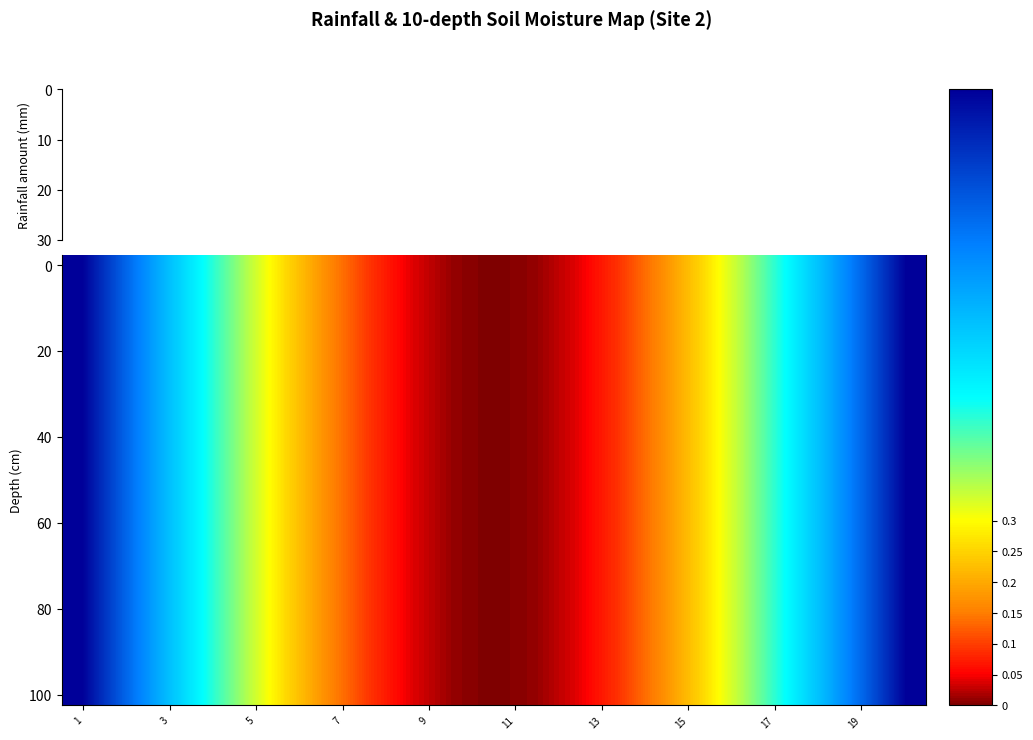

At how many categories does at least one series exceed 94?

2